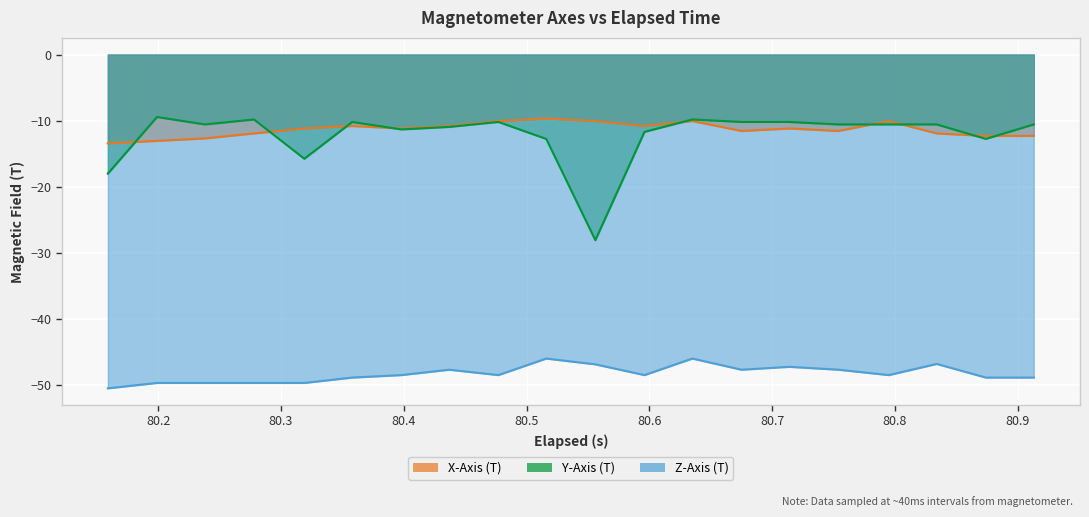

Count the number of data series in this chart.

3